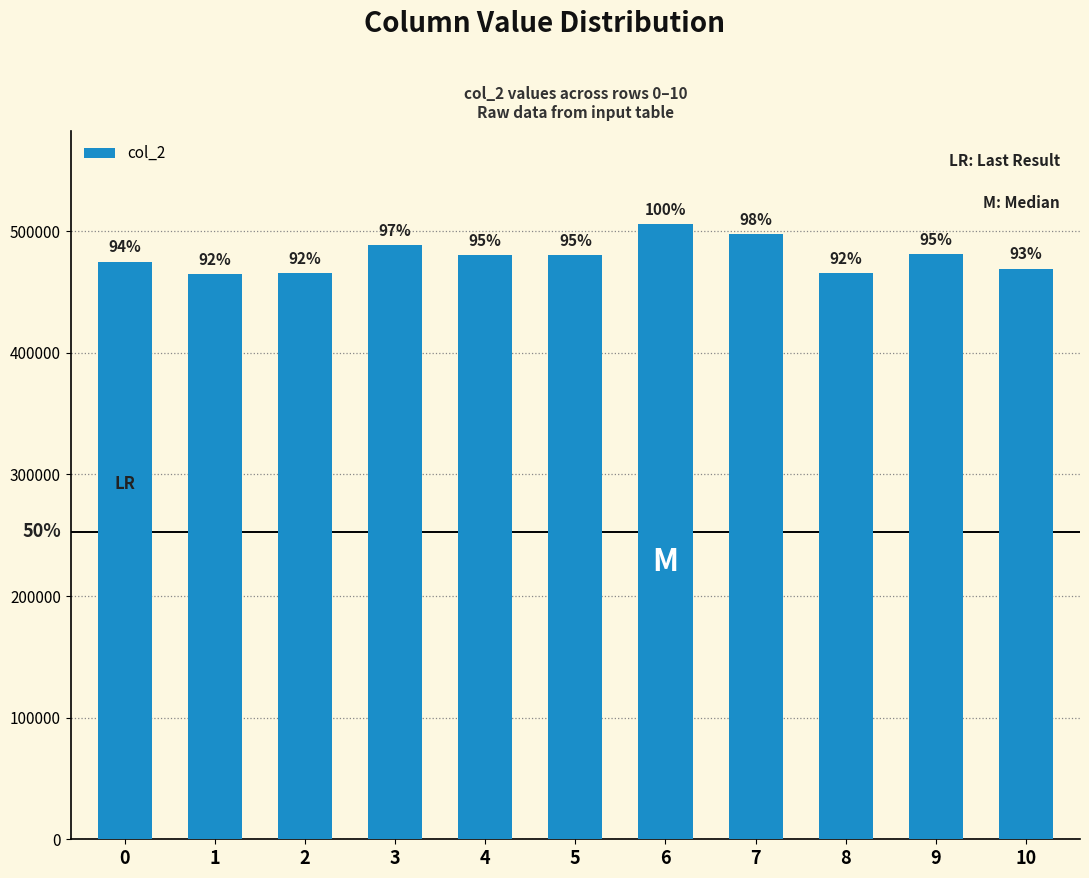

Reading left to right, transcribe all the data shown in this chart.

0=475000	1=465000	2=465375	3=488917	4=480625	5=480208	6=506083	7=497416	8=465625	9=480917	10=469250